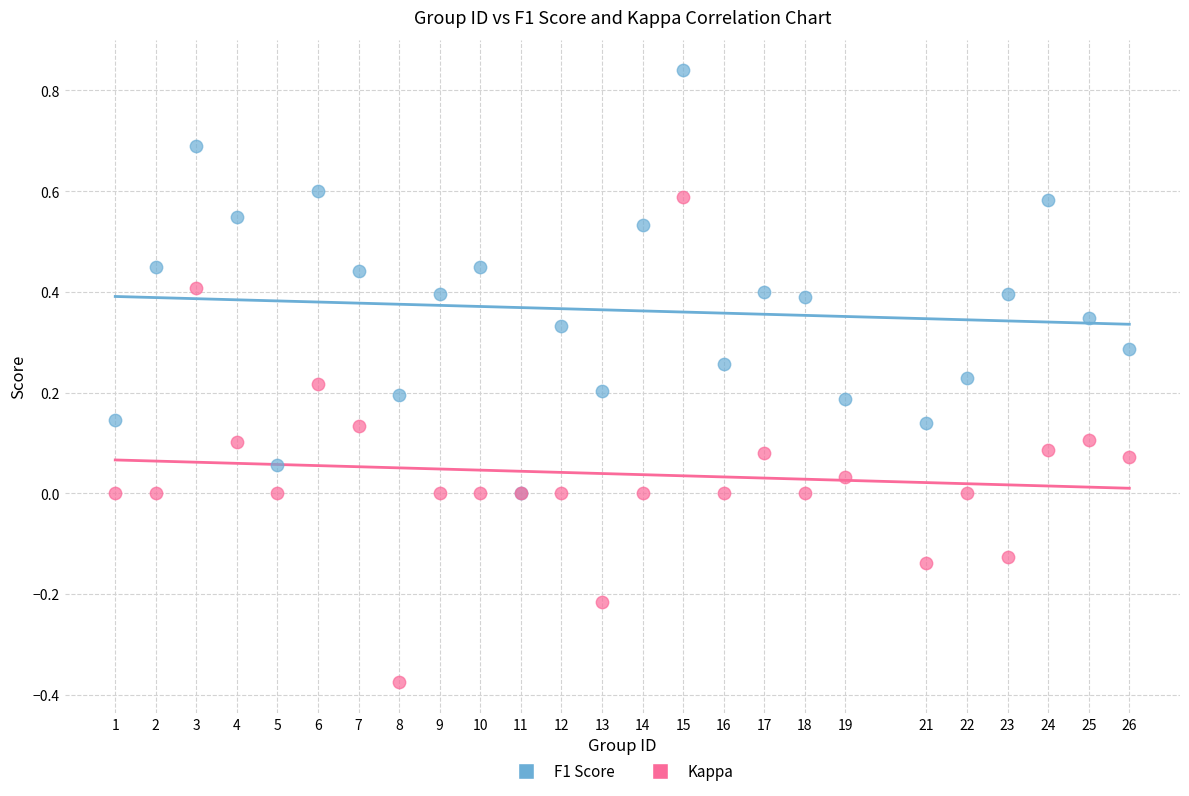

Which series reaches the maximum Y coordinate?

F1 Score